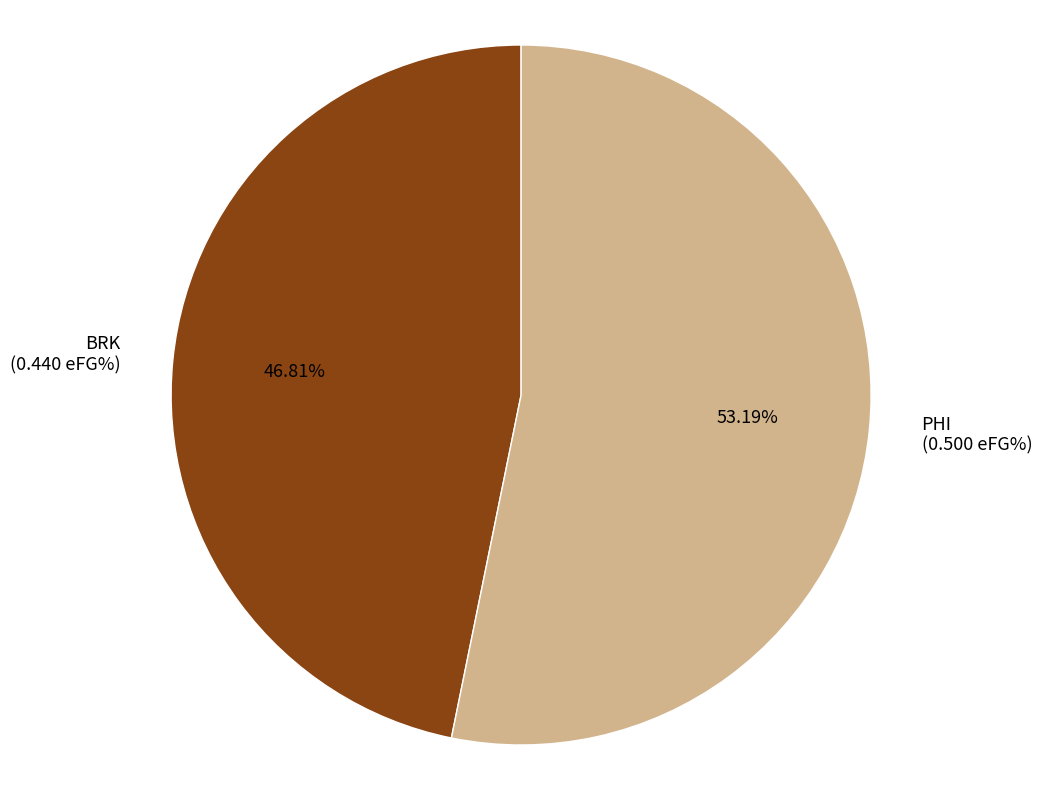

The PHI slice represents 60% of the pie. True or false?

False